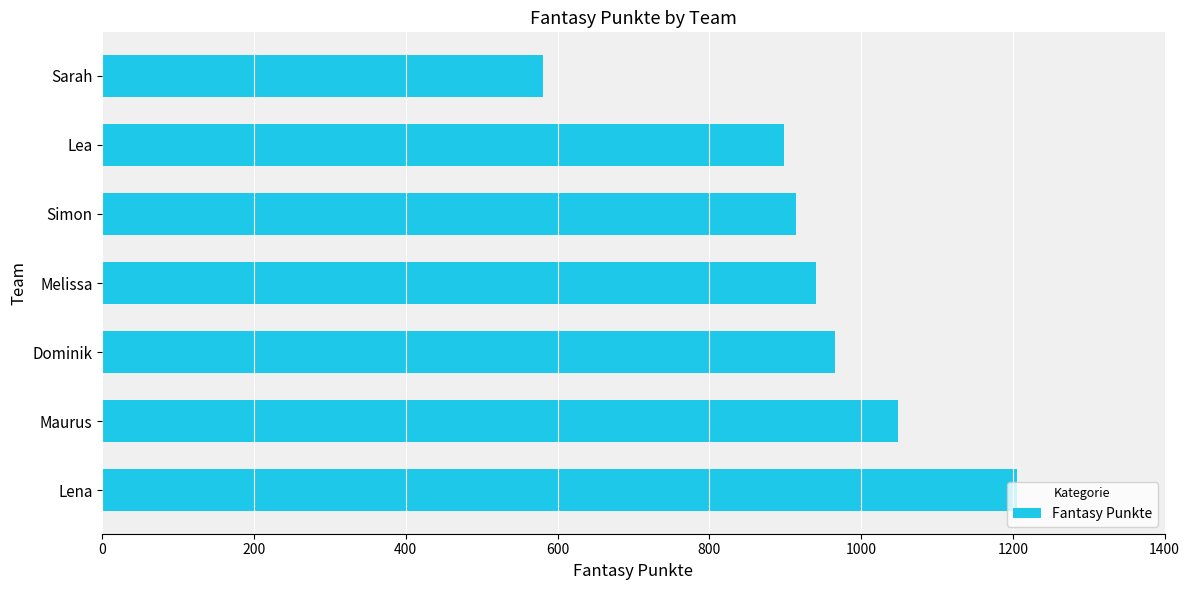

Which category has the lowest value across all series?

Sarah